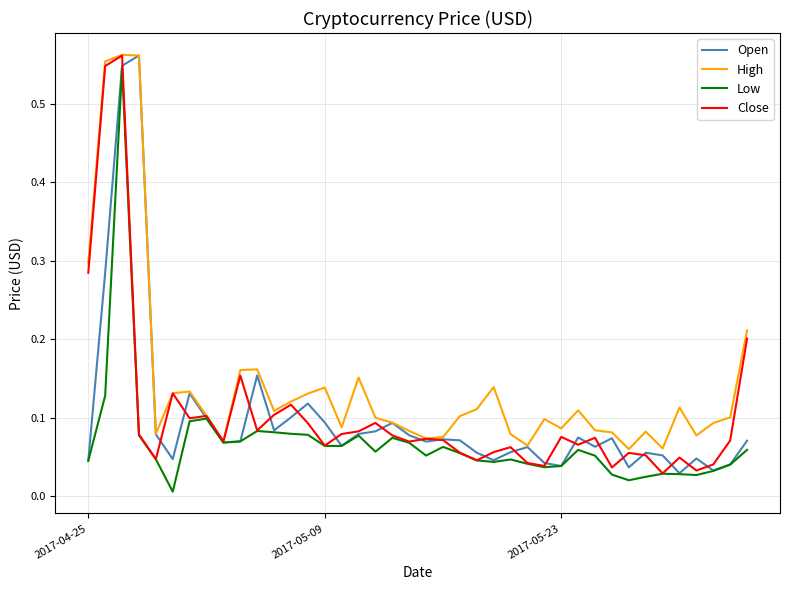

Which series has the largest total across all categories?

High